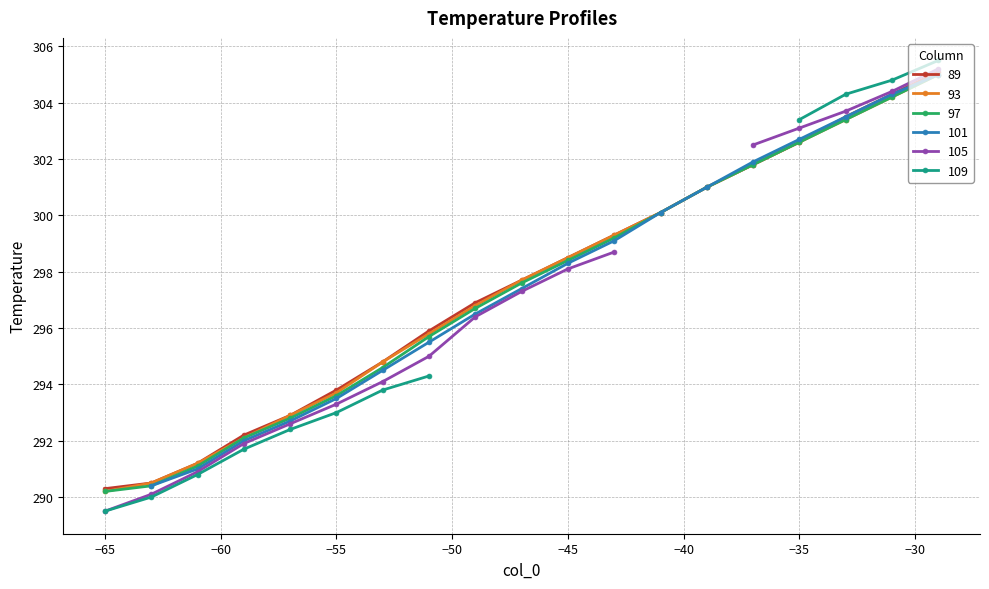

What is the difference between the second highest and second lowest values in the 89 series?

13.8